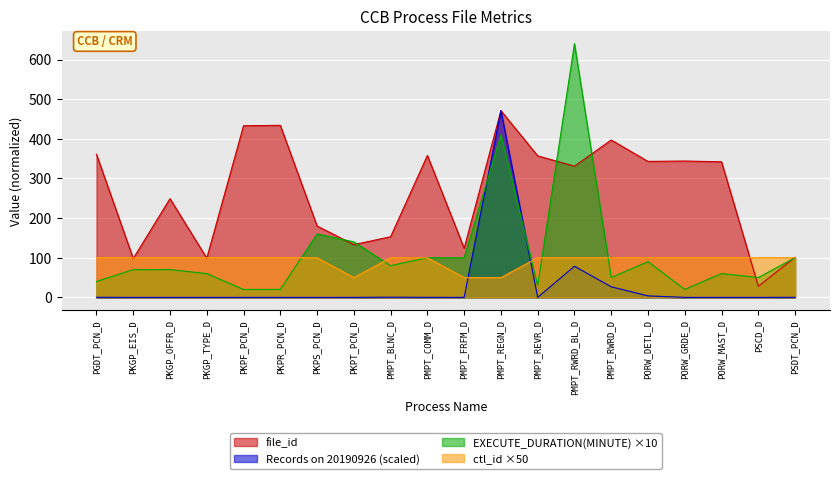

How many interior local peaks does the file_id series have?

6